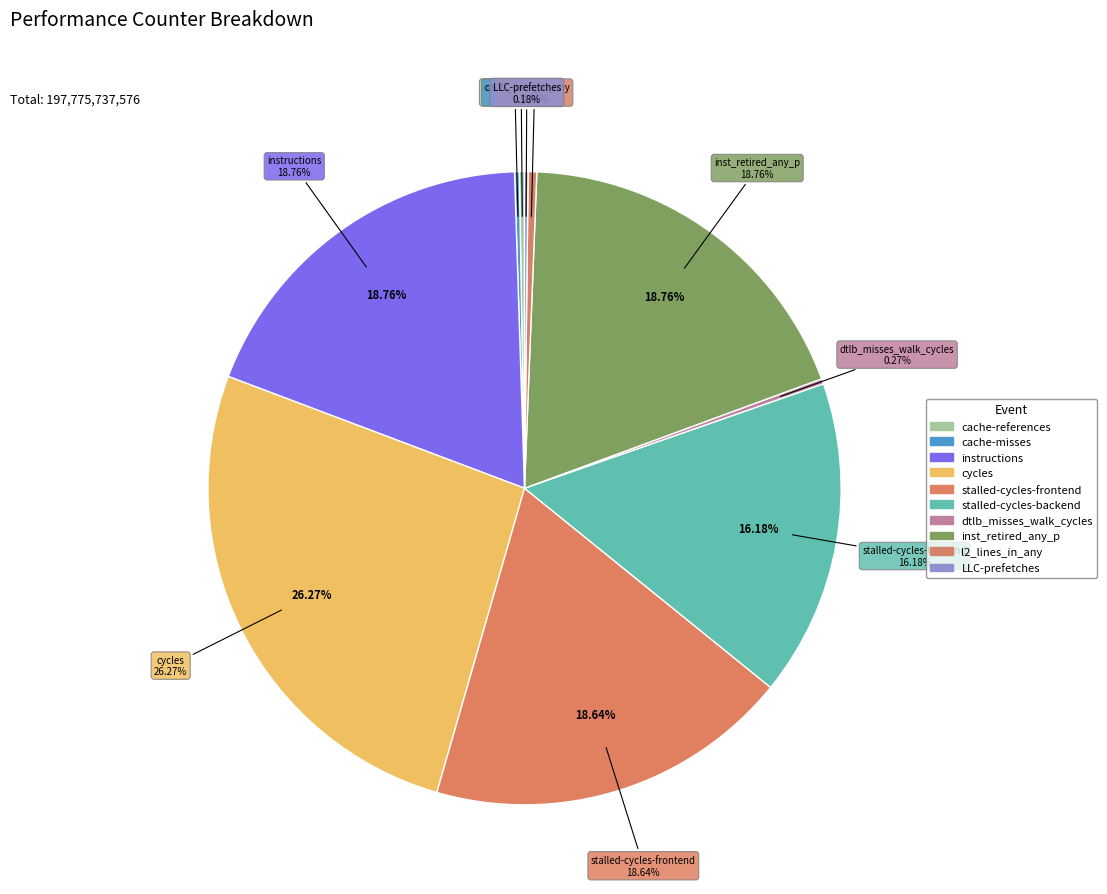

What percentage is NOT represented by stalled-cycles-frontend?

81.4%